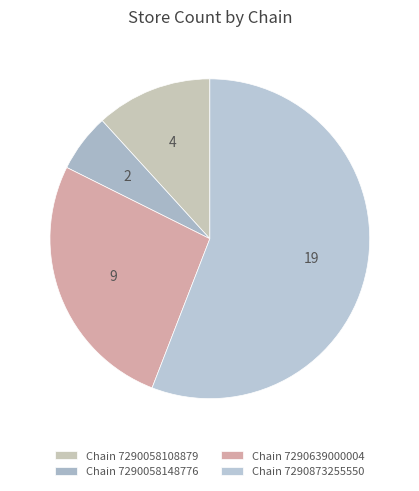

To the nearest percent, what is the average slice percentage?

25%